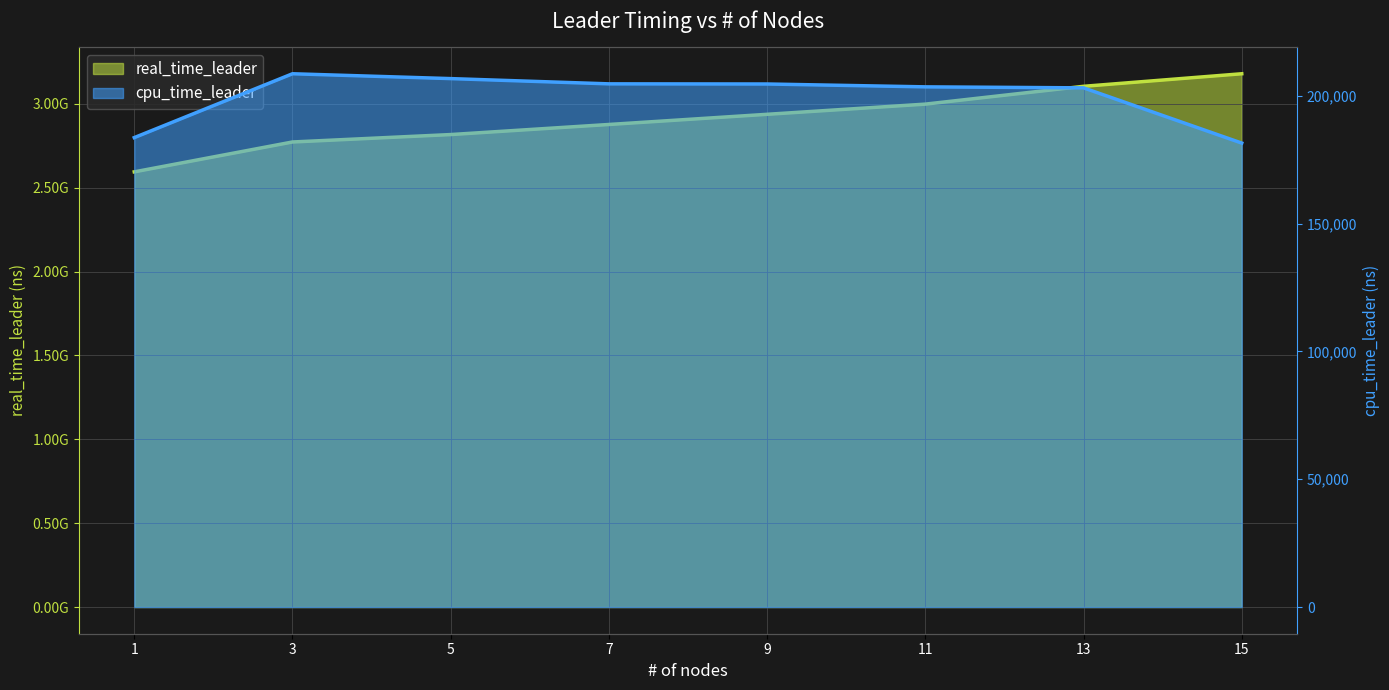

True or false: cpu_time_leader and real_time_leader intersect in this chart.

False